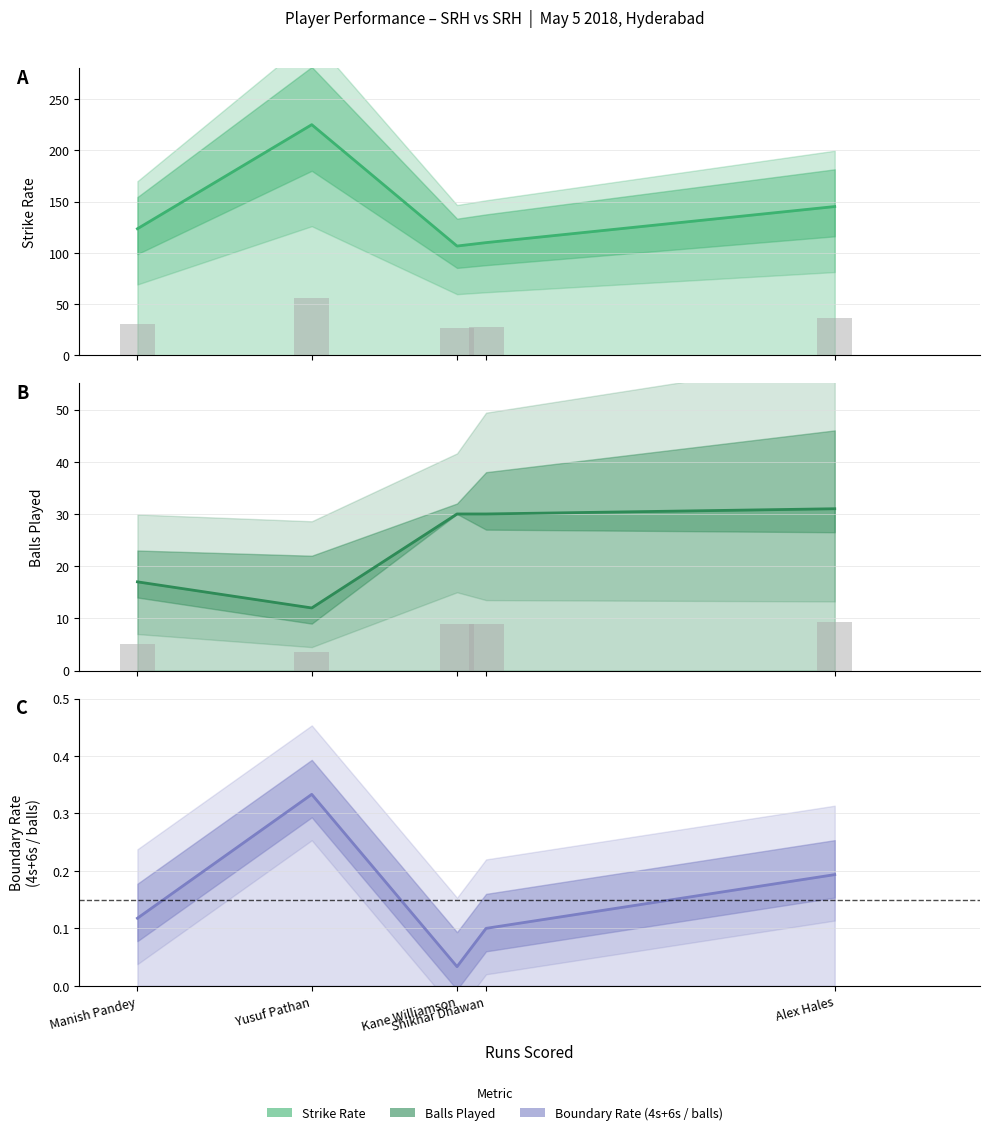

True or false: Boundary Rate (4s+6s / balls) has a value of 0.3 at Alex Hales.

False